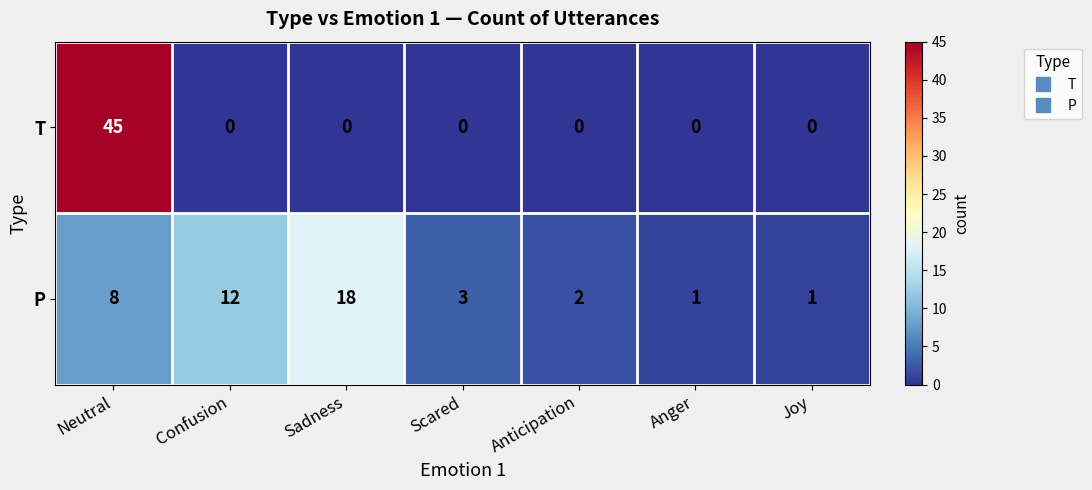

How many data points does each series have?

7